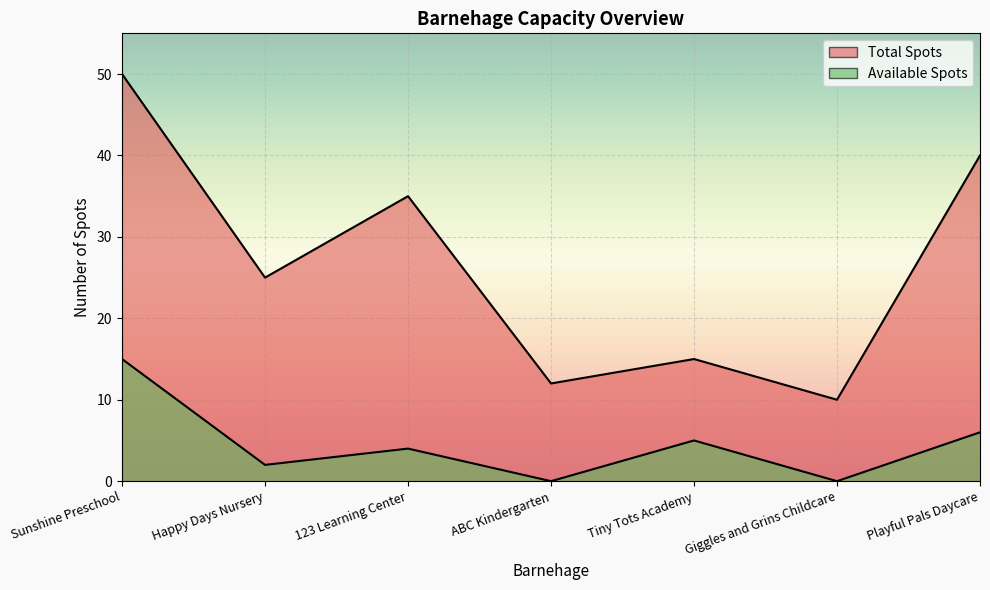

True or false: Available Spots has more than 2 points higher than both neighbors.

False